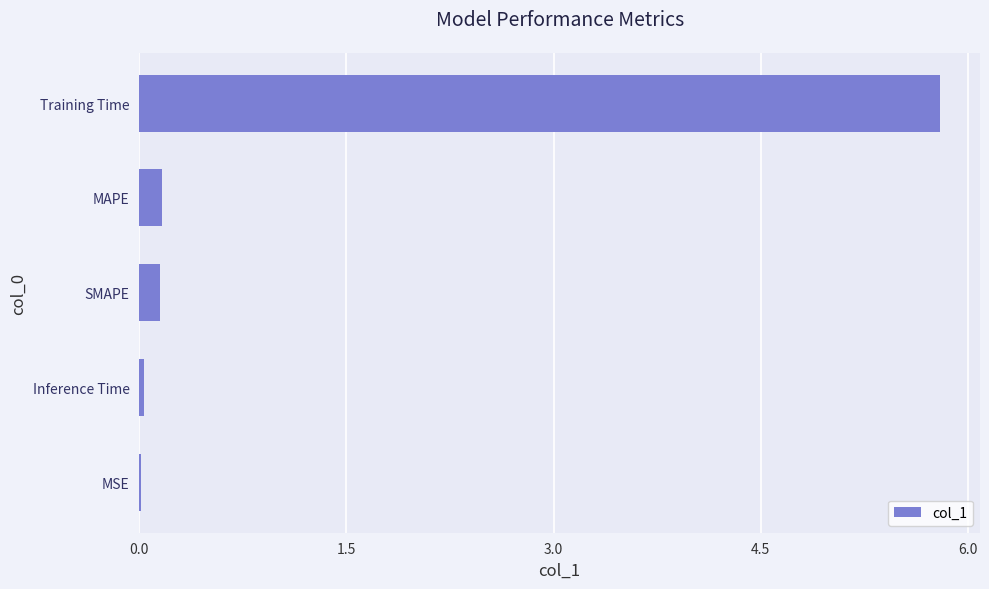

What is the sum of all values?

6.2